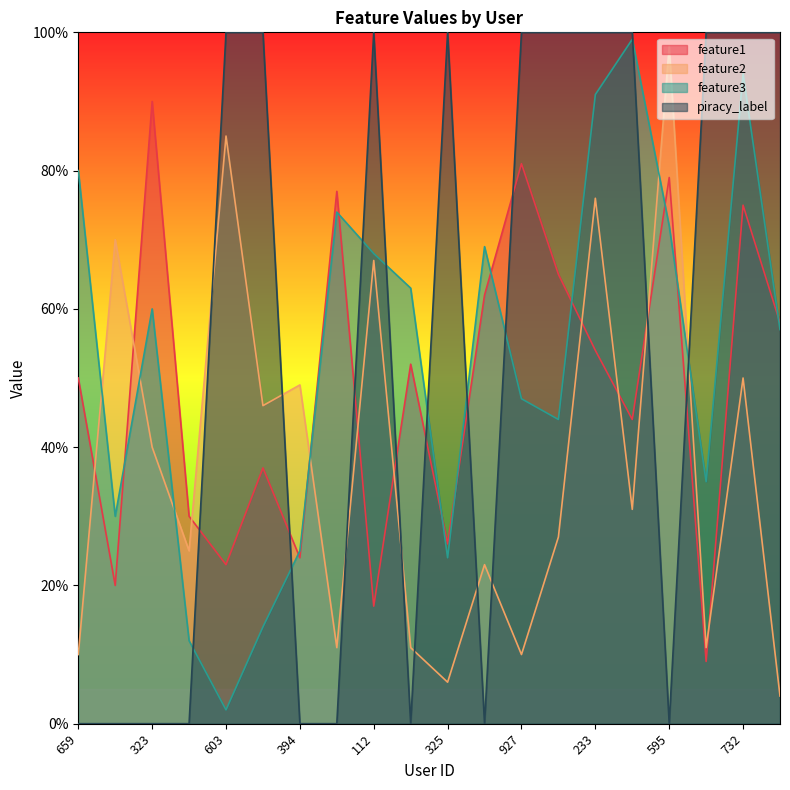

Reading left to right, extract all data points from this chart.

feature1: 0.5	0.2	0.9	0.3	0.2	0.4	0.2	0.8	0.2	0.5	0.3	0.6	0.8	0.7	0.5	0.4	0.8	0.1	0.8	0.6
feature2: 0.1	0.7	0.4	0.2	0.8	0.5	0.5	0.1	0.7	0.1	0.1	0.2	0.1	0.3	0.8	0.3	1.0	0.1	0.5	0.0
feature3: 0.8	0.3	0.6	0.1	0.0	0.1	0.2	0.7	0.7	0.6	0.2	0.7	0.5	0.4	0.9	1.0	0.7	0.3	0.9	0.6
piracy_label: 0.0	0.0	0.0	0.0	1.0	1.0	0.0	0.0	1.0	0.0	1.0	0.0	1.0	1.0	1.0	1.0	0.0	1.0	1.0	1.0